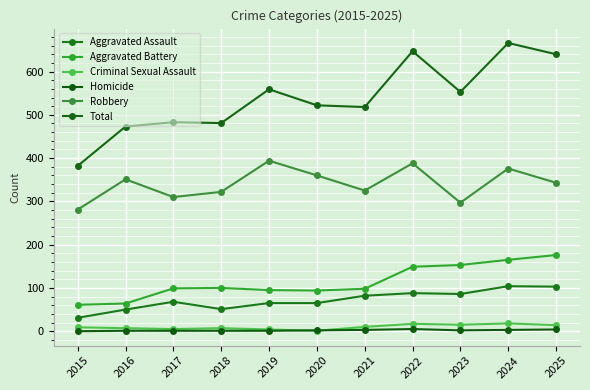

Between 2023 and 2025, which series saw the biggest shift?

Total